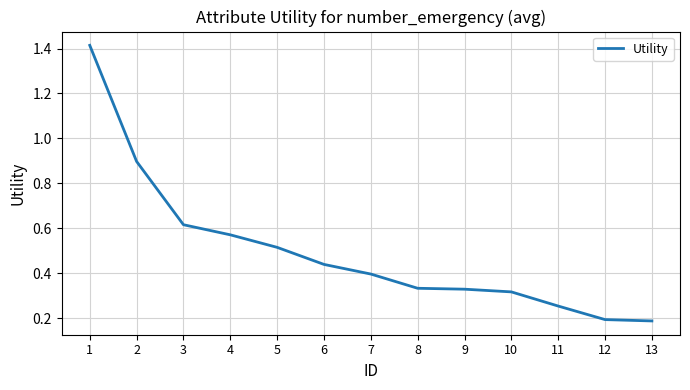

The chart shows a value of 0.1 at 13. True or false?

False